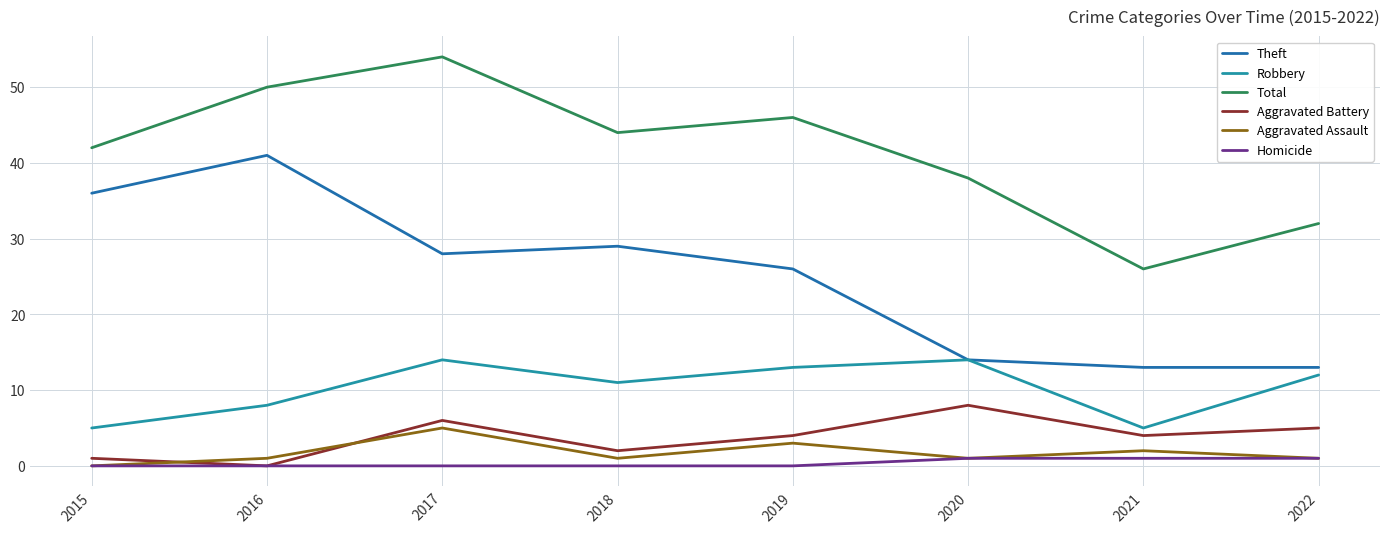

True or false: Total and Aggravated Assault cross at least once.

False